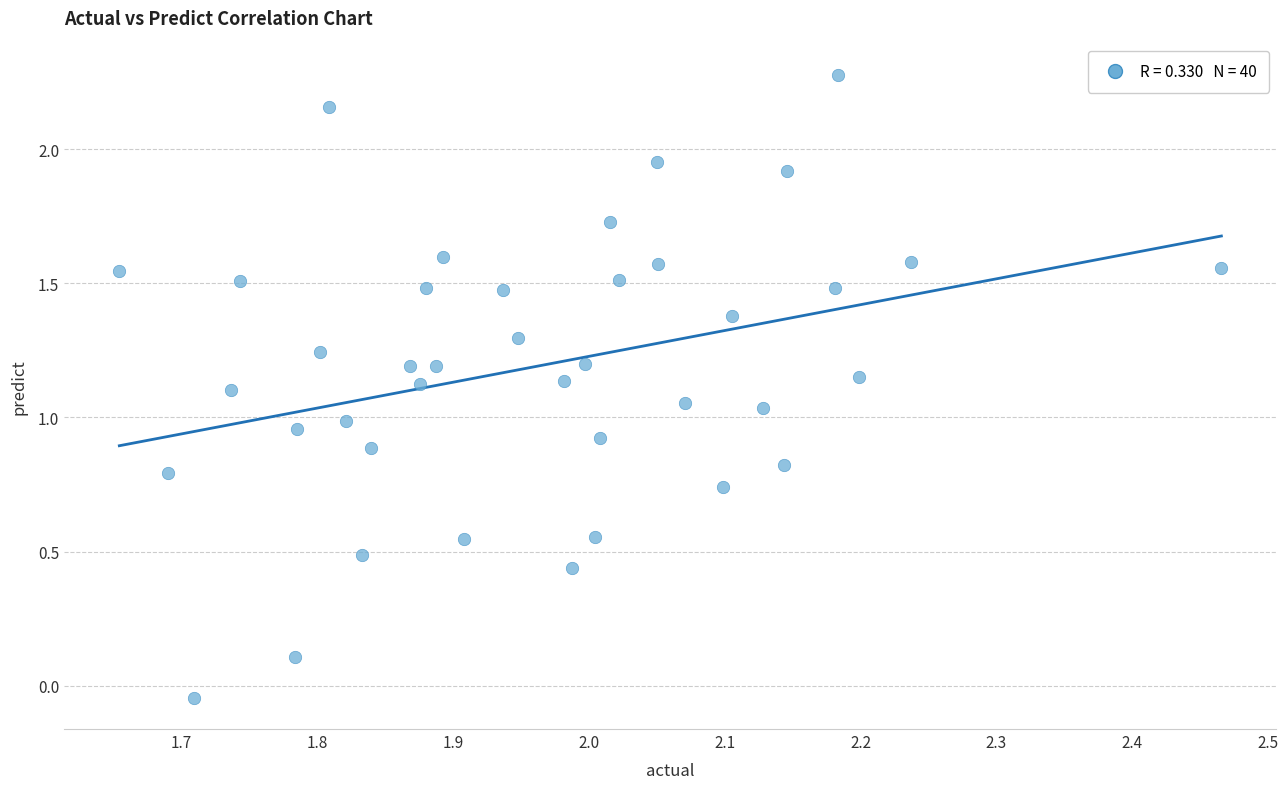

What is the range of X values (max minus min)?

0.8